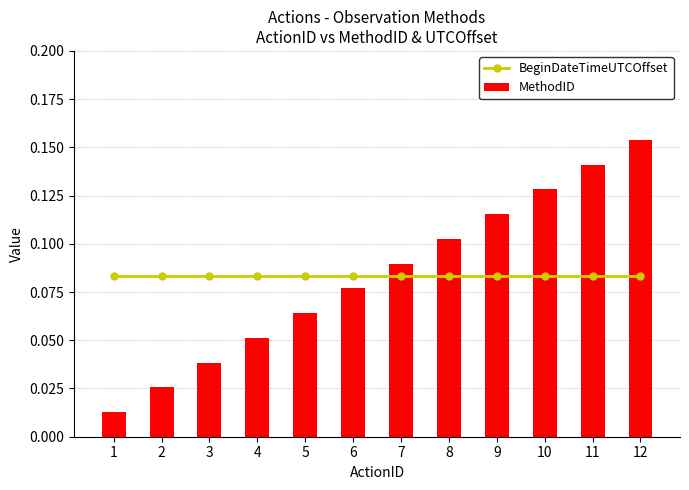

What is the total value across all series at 5?

0.1